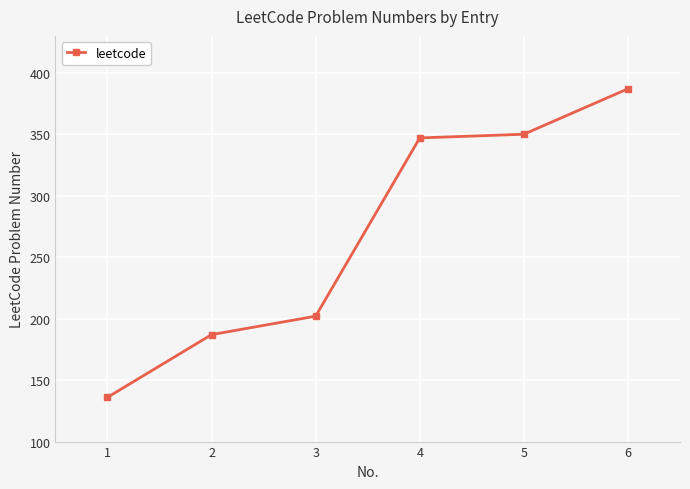

What is the change in value from 3 to 6?

+185